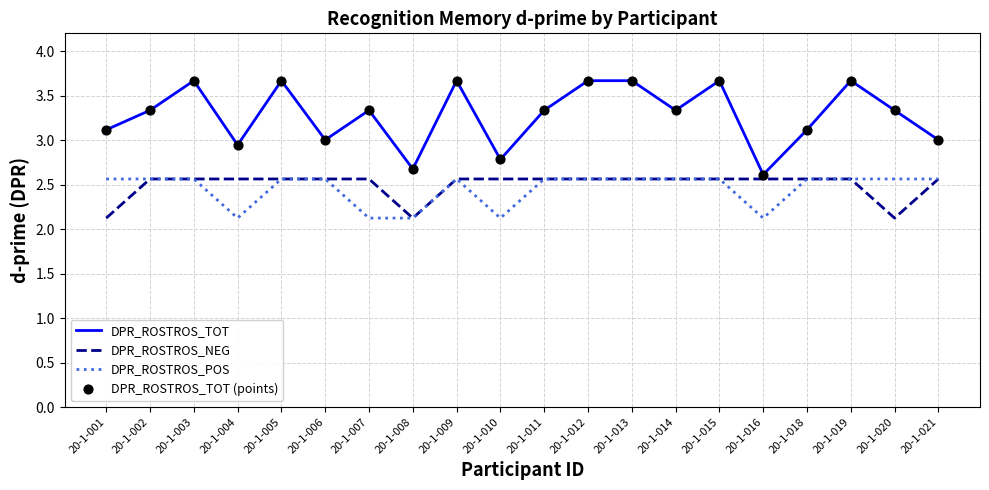

At how many categories does at least one series exceed 2?

20